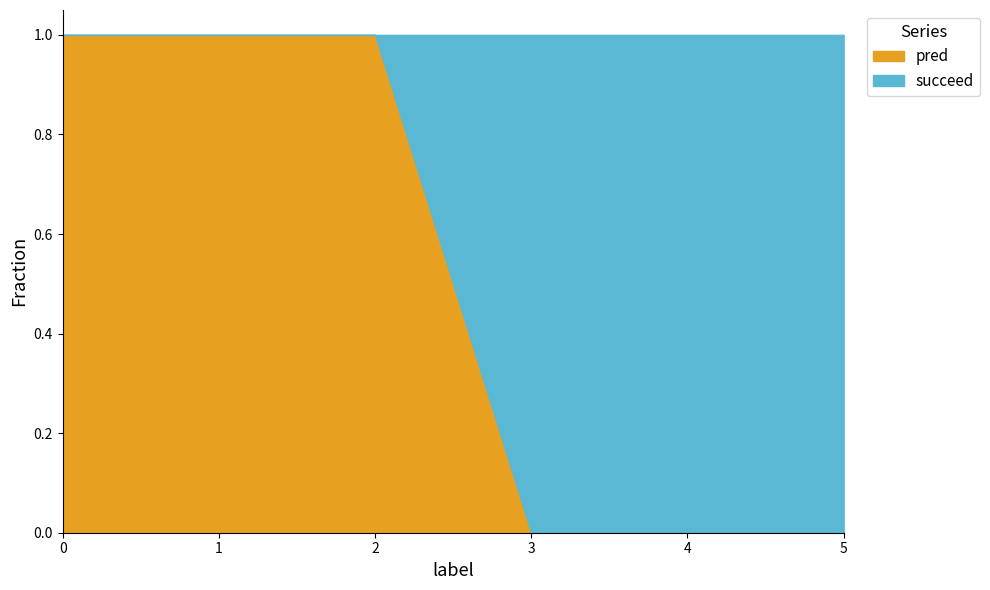

The pred series shows 0 at 2. True or false?

False